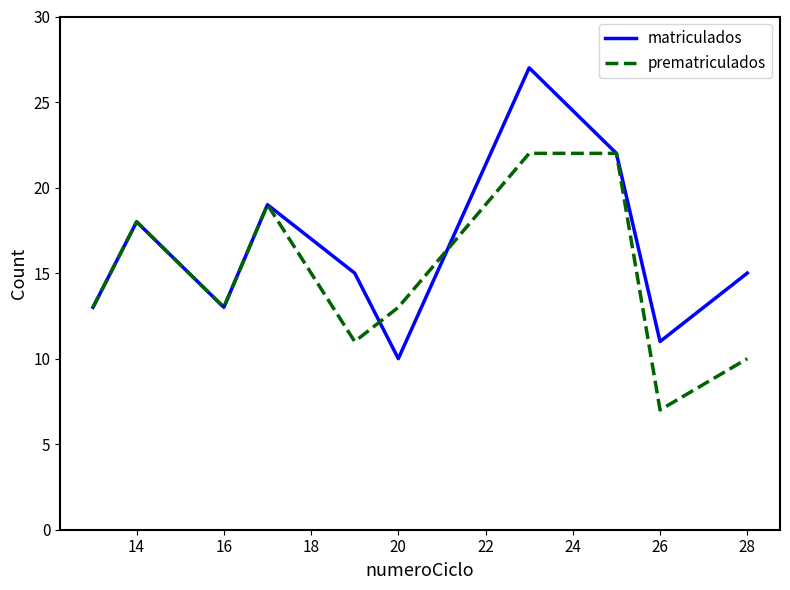

What is the difference between the maximum and second lowest values in the matriculados series?

16